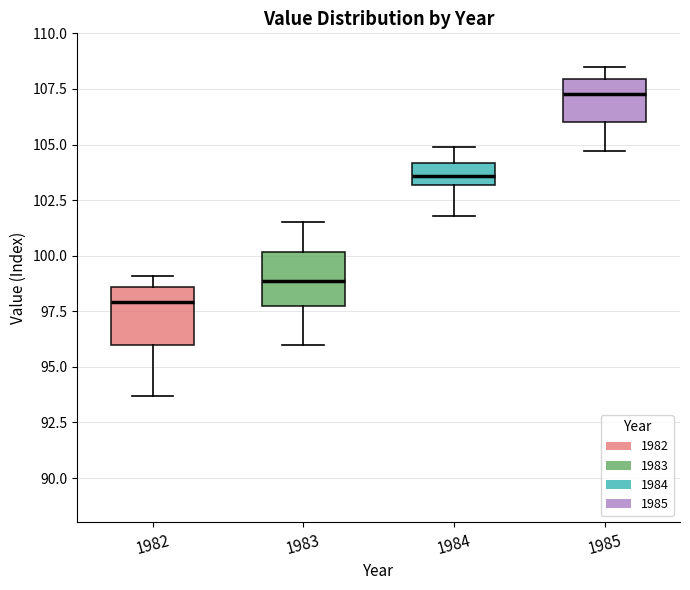

Reading left to right, read every box against the y-axis: the position of its median line, the range the box covers, and the ends of its whiskers. The values are not printed on the chart, so give them approximately, as read against the axis.

1982: median 98.0, box 96.0 to 98.5, whiskers 93.5 to 99.0
1983: median 99.0, box 98.0 to 100.0, whiskers 96.0 to 101.5
1984: median 103.5, box 103.0 to 104.0, whiskers 102.0 to 105.0
1985: median 107.5, box 106.0 to 108.0, whiskers 104.5 to 108.5